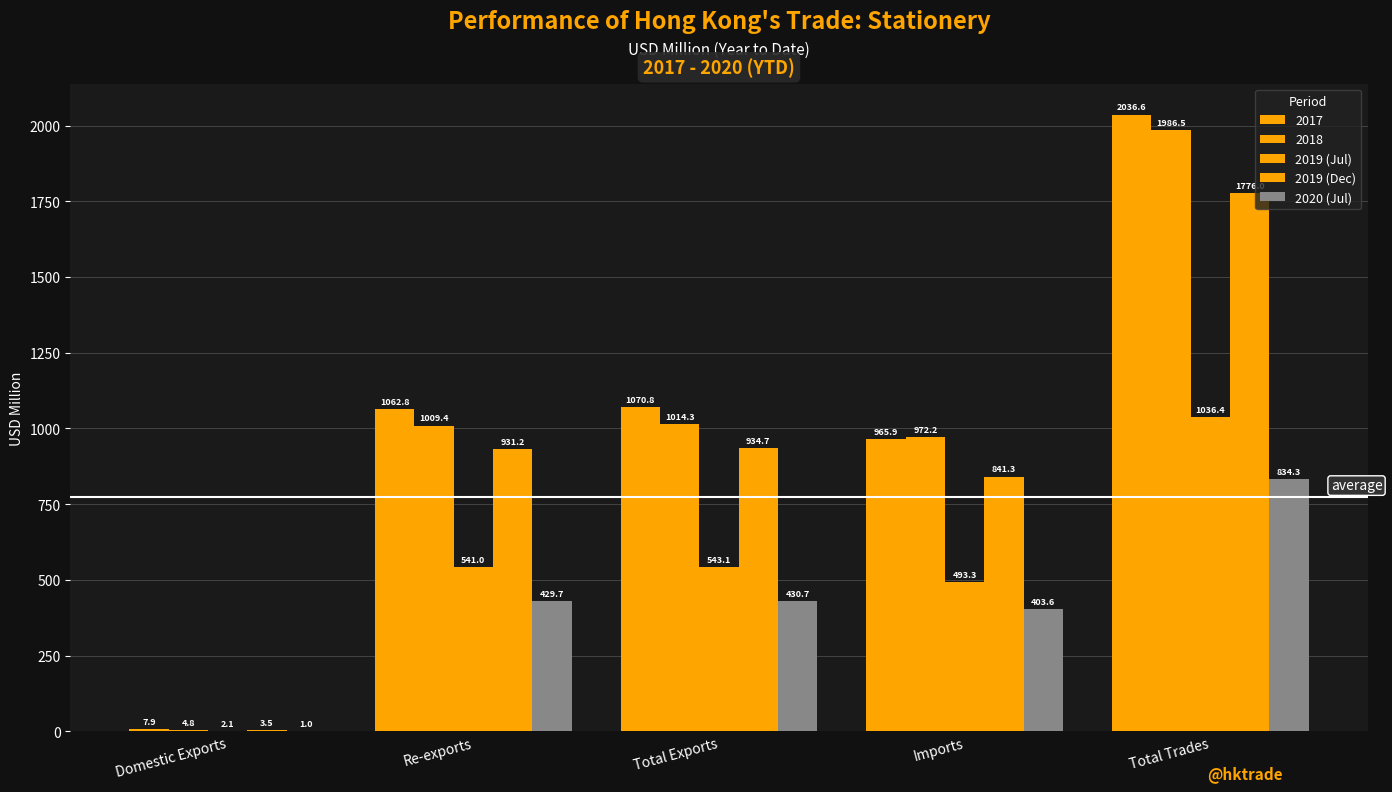

How many groups of bars are there?

5